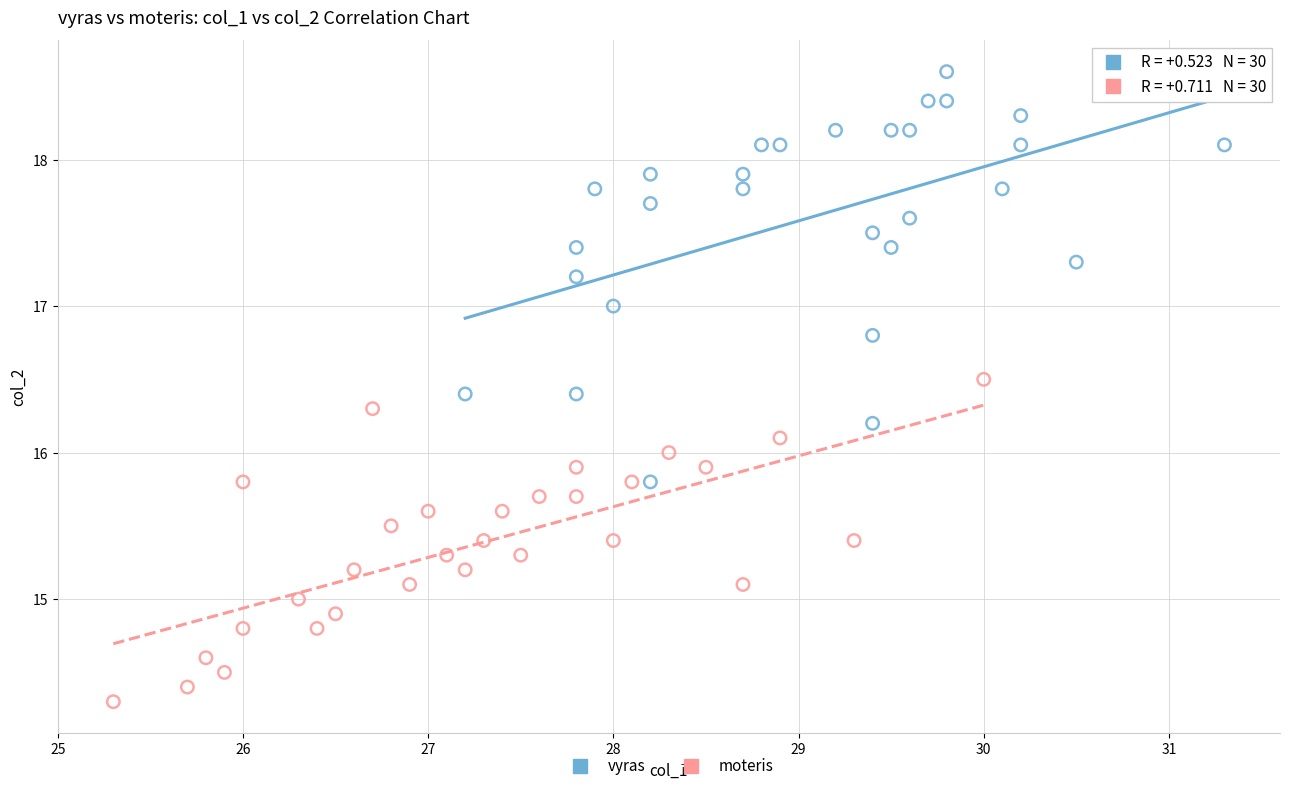

Which series reaches the maximum Y coordinate?

vyras